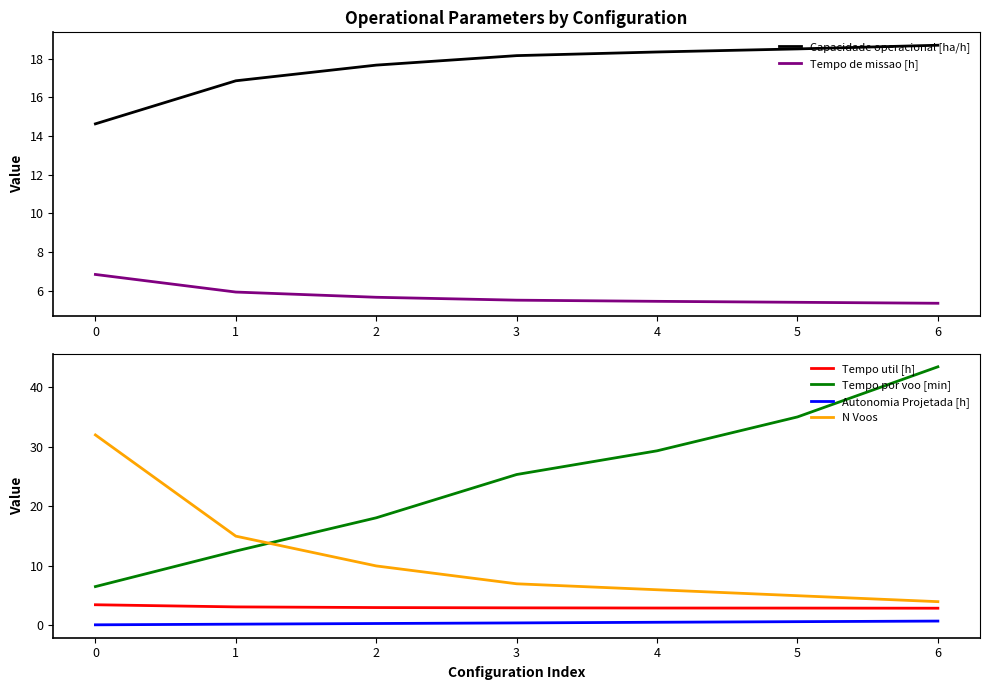

List the labels in order of Autonomia Projetada [h] value, largest first.

6, 5, 4, 3, 2, 1, 0